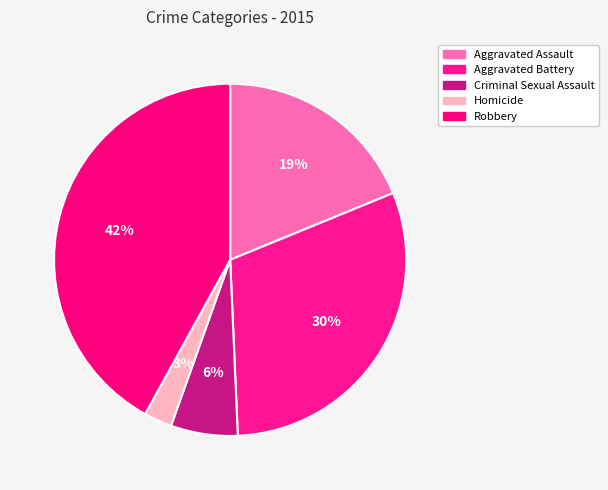

How many segments does this pie chart have?

5